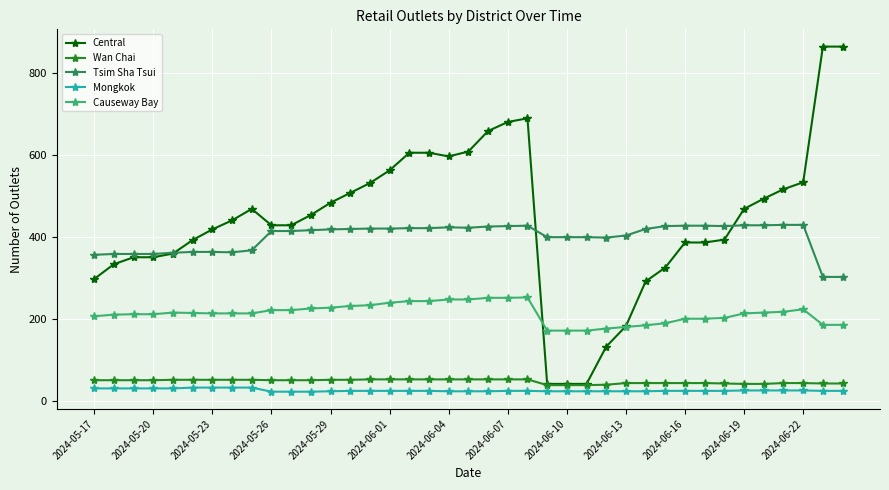

True or false: Tsim Sha Tsui has more than 1 points higher than both neighbors.

True